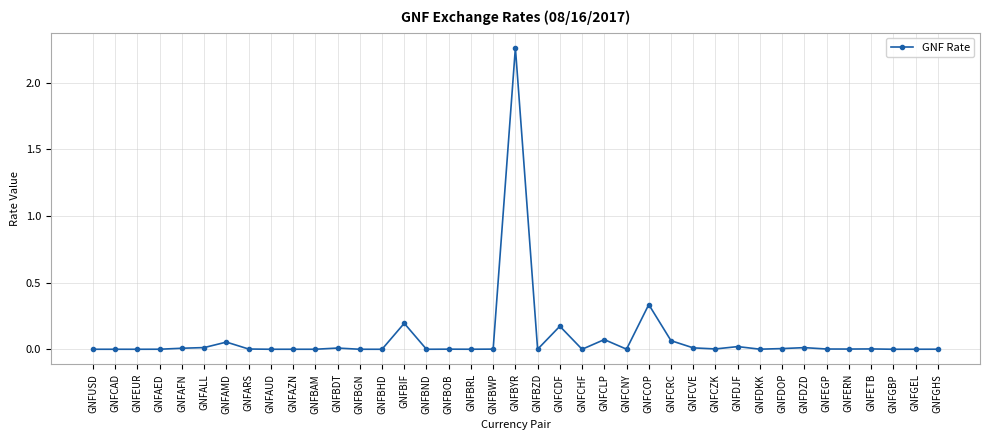

True or false: the data shows 0.0 at GNFCZK.

True